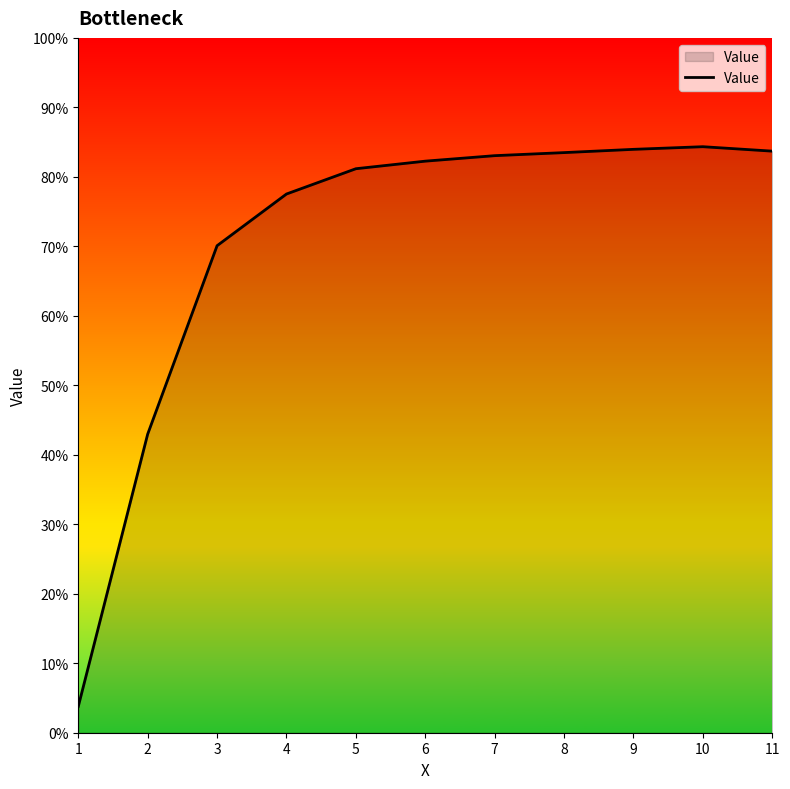

True or false: there are more than 1 points higher than both neighbors.

False